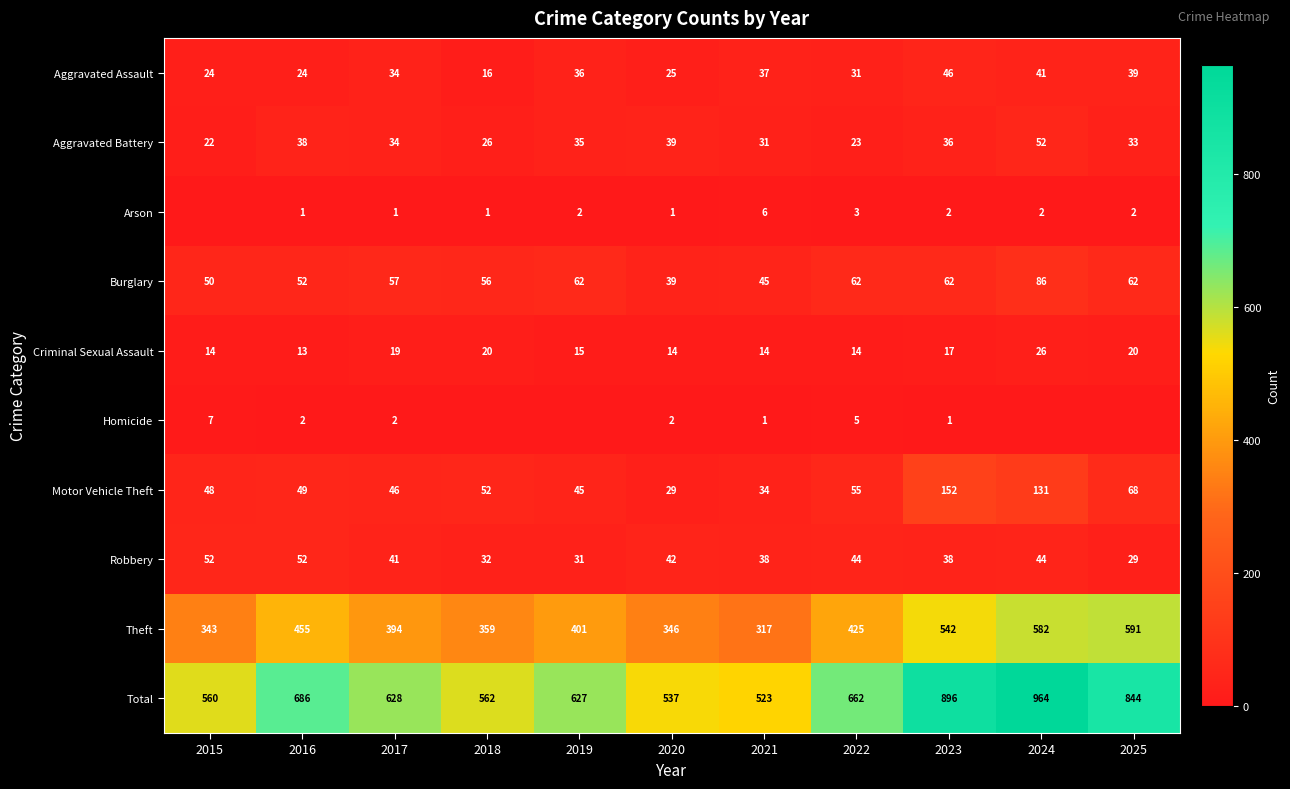

Which category has the highest value in the Total series?

2024